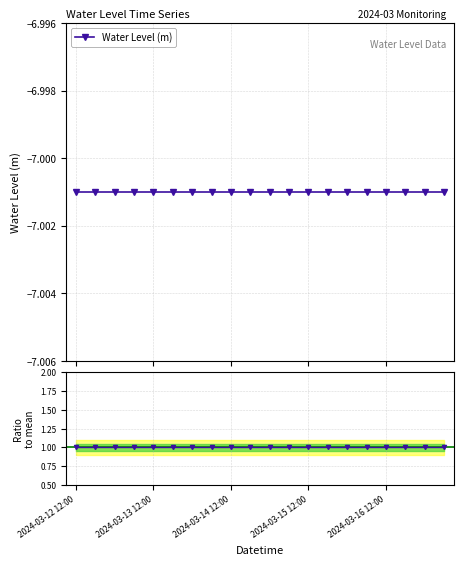

Which has a higher value, 12 or 7?

12